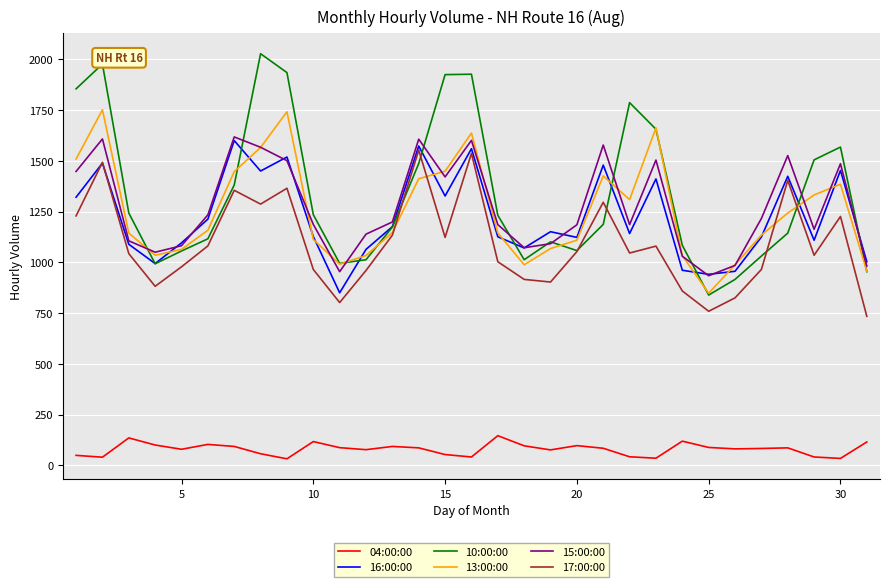

In 16:00:00, how many points are higher than both neighbors (excluding endpoints)?

10